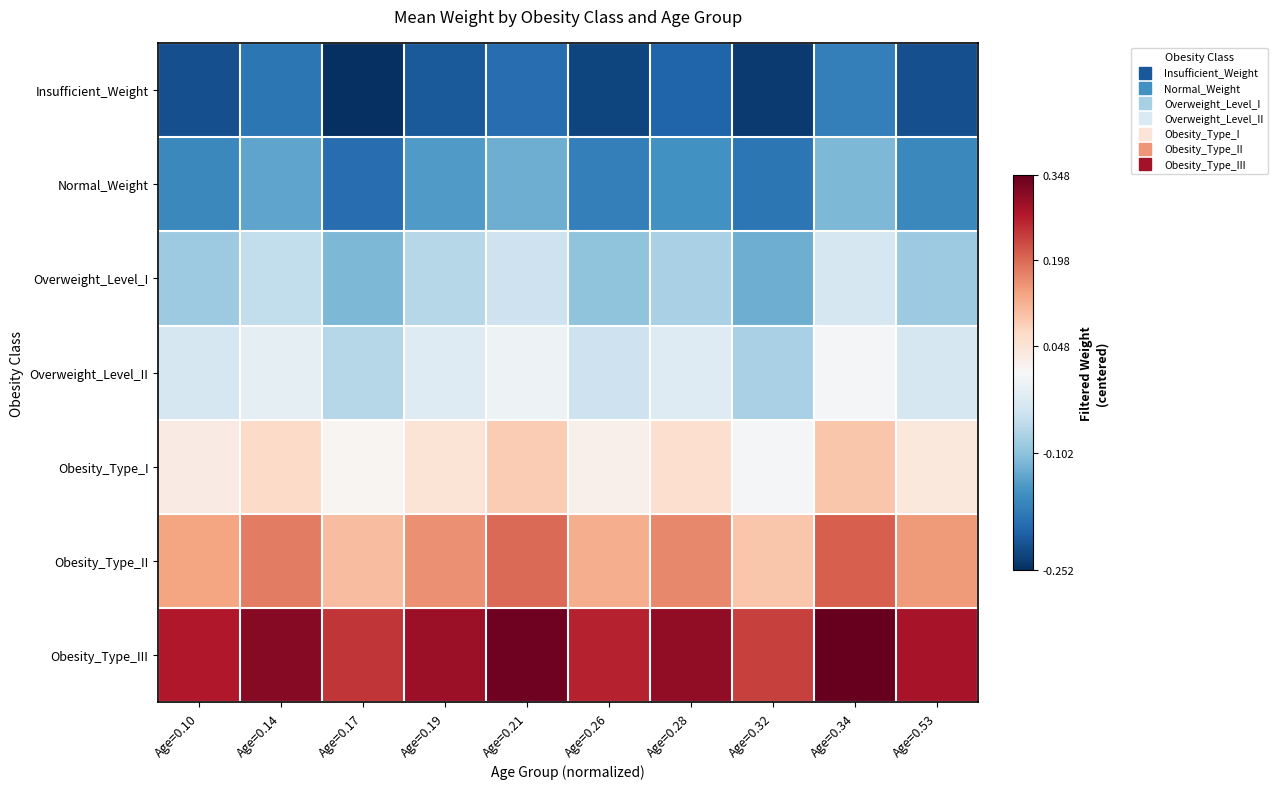

How many categories are shown in the chart?

10